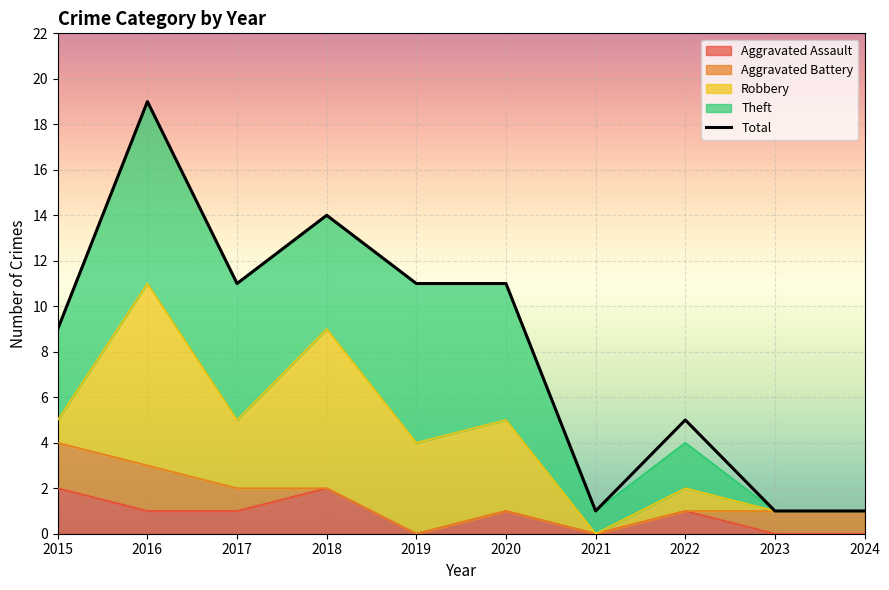

Is it true that Aggravated Battery equals 2 at 2015?

True